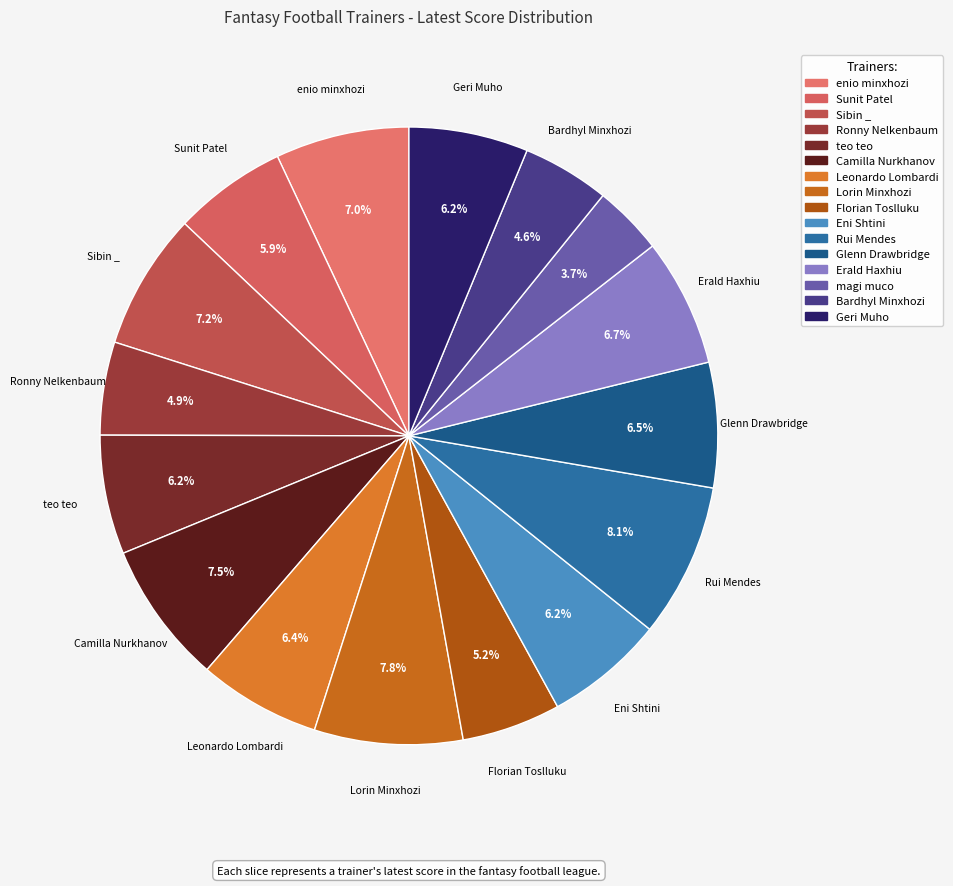

Is the sum of Bardhyl Minxhozi and Lorin Minxhozi greater than half?

No